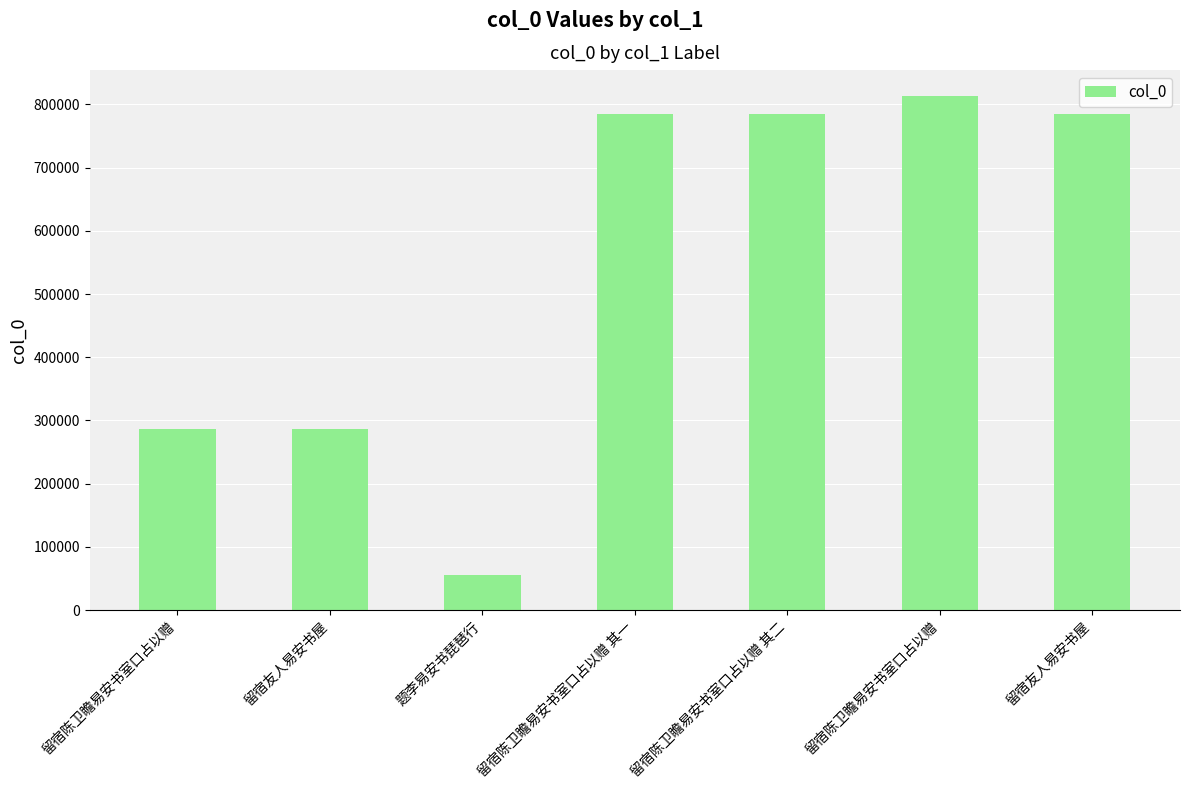

Reading right to left, extract all data points from this chart.

784425	813589	784367	784366	55314	286240	286212